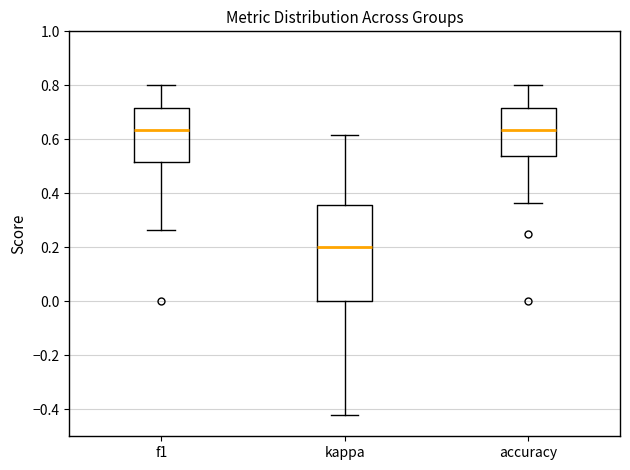

Reading left to right, transcribe this box plot: for each box, give where its median line is, the range the box spans, and where its two whiskers end, as read against the y-axis. The values are not printed on the chart, so give them approximately, as read against the axis.

f1: median 0.64, box 0.52 to 0.72, whiskers 0.26 to 0.80
kappa: median 0.20, box 0.00 to 0.36, whiskers -0.42 to 0.62
accuracy: median 0.64, box 0.54 to 0.72, whiskers 0.36 to 0.80